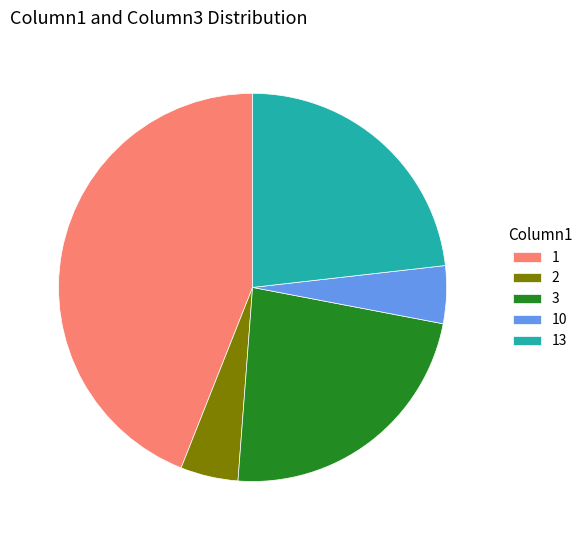

True or false: 1 accounts for 55% of the total.

False